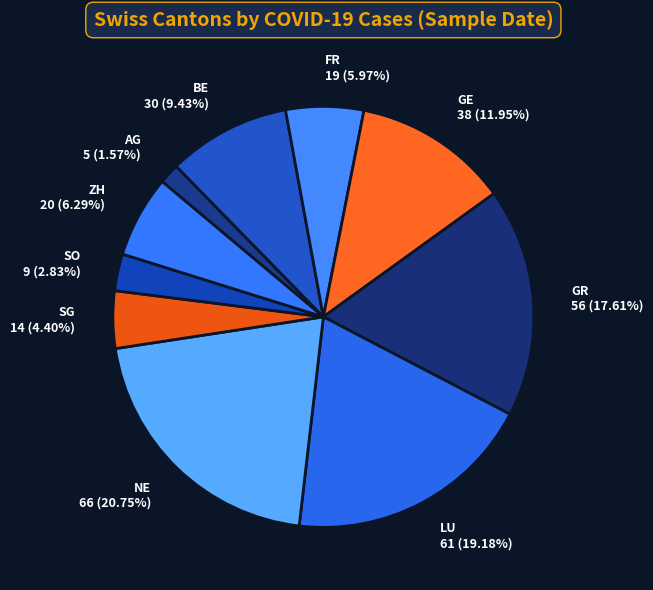

What is the smallest slice in the pie chart?

AG